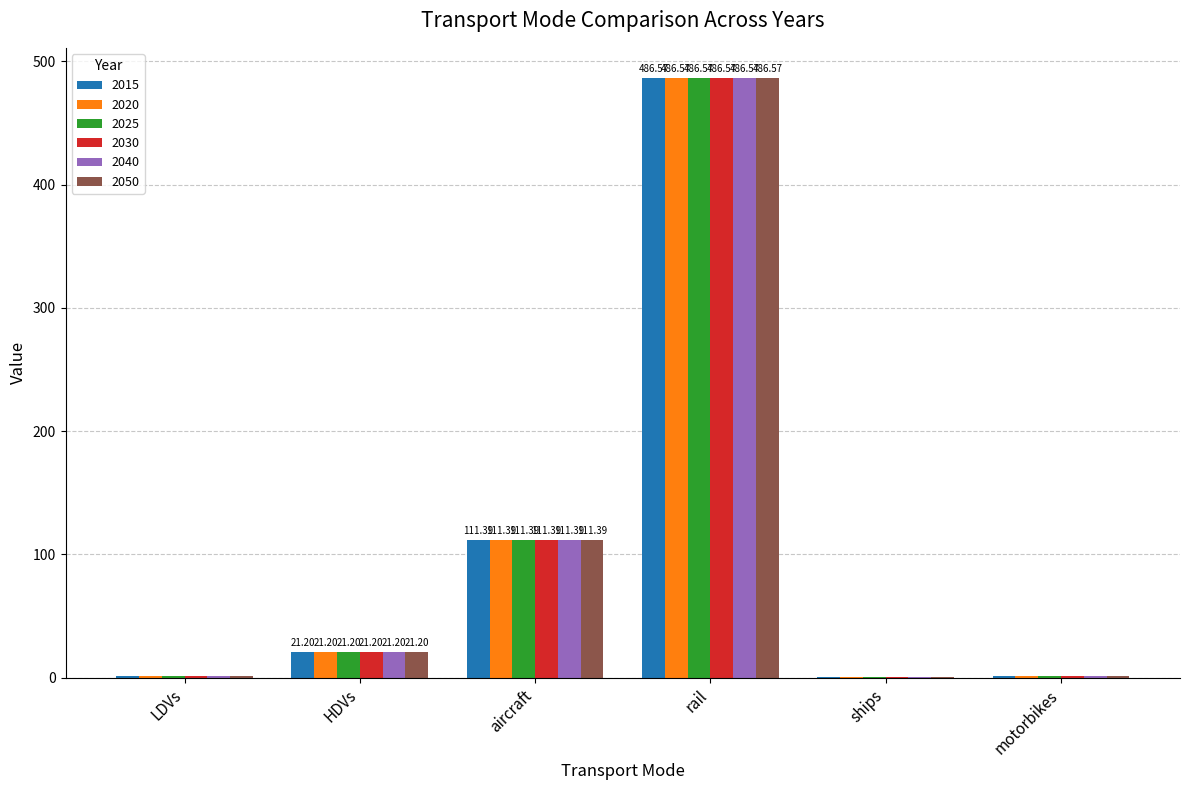

What are all the series names shown in the legend?

2015, 2020, 2025, 2030, 2040, 2050